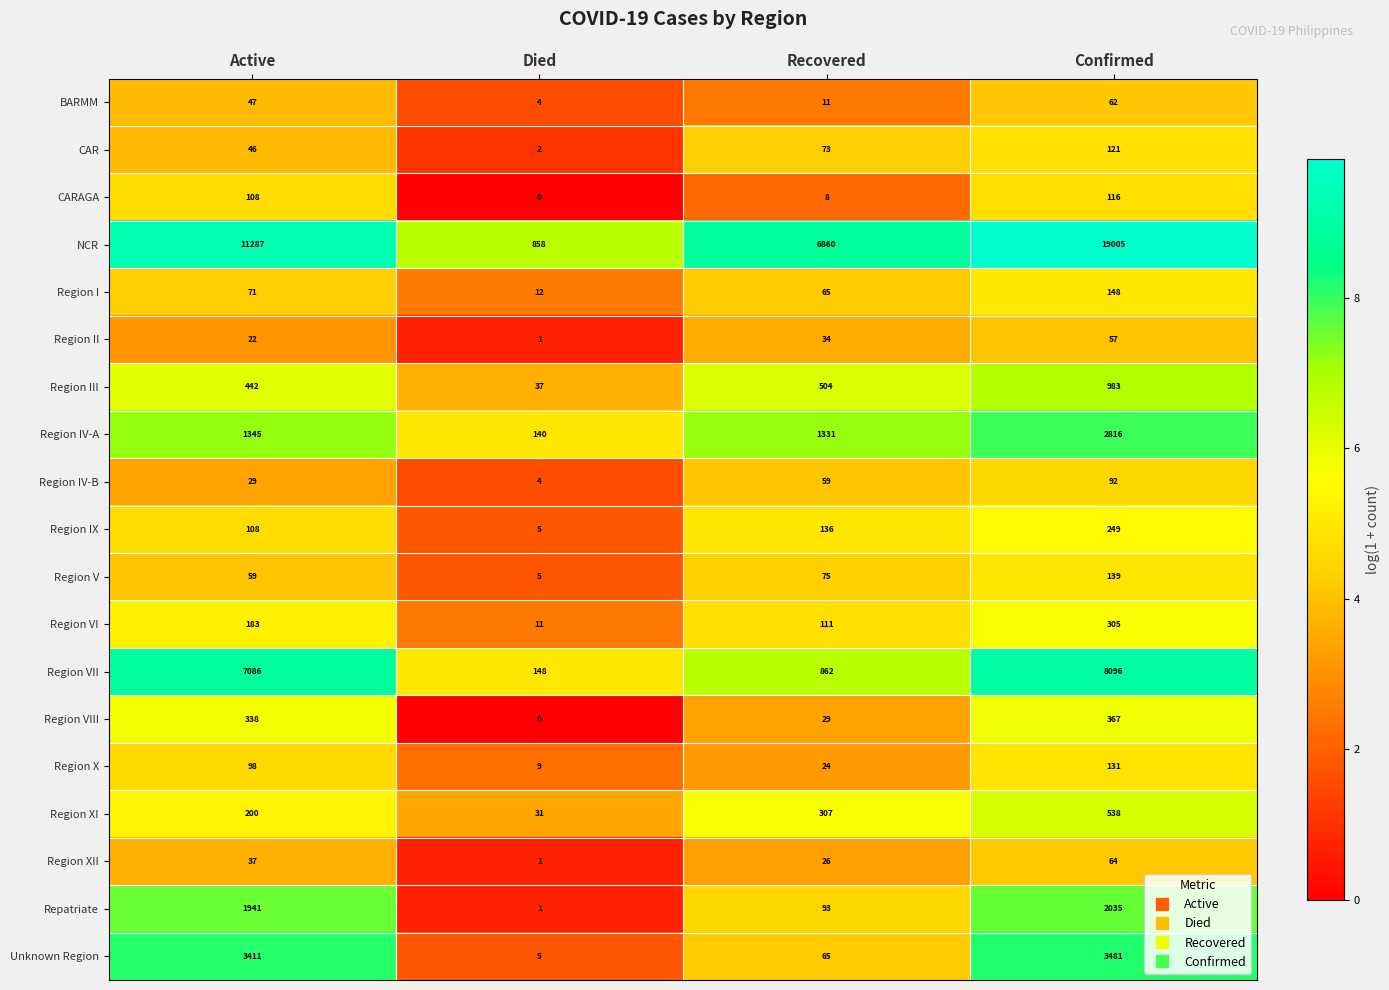

Which series has the largest range (max minus min)?

NCR